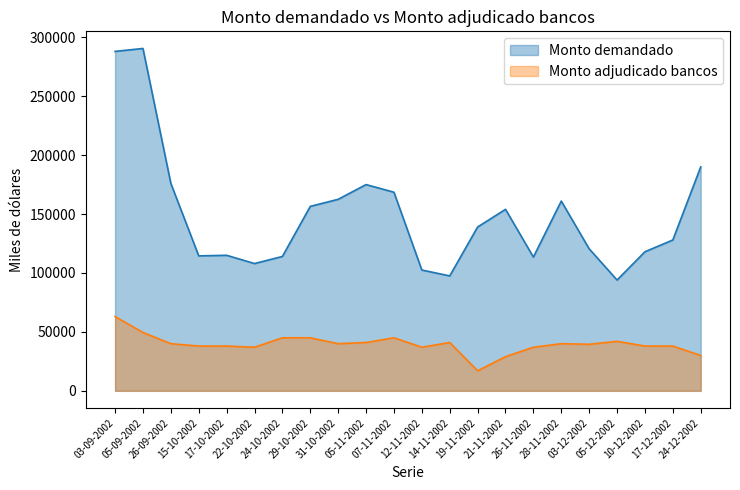

What are all the series names shown in the legend?

Monto demandado, Monto adjudicado bancos